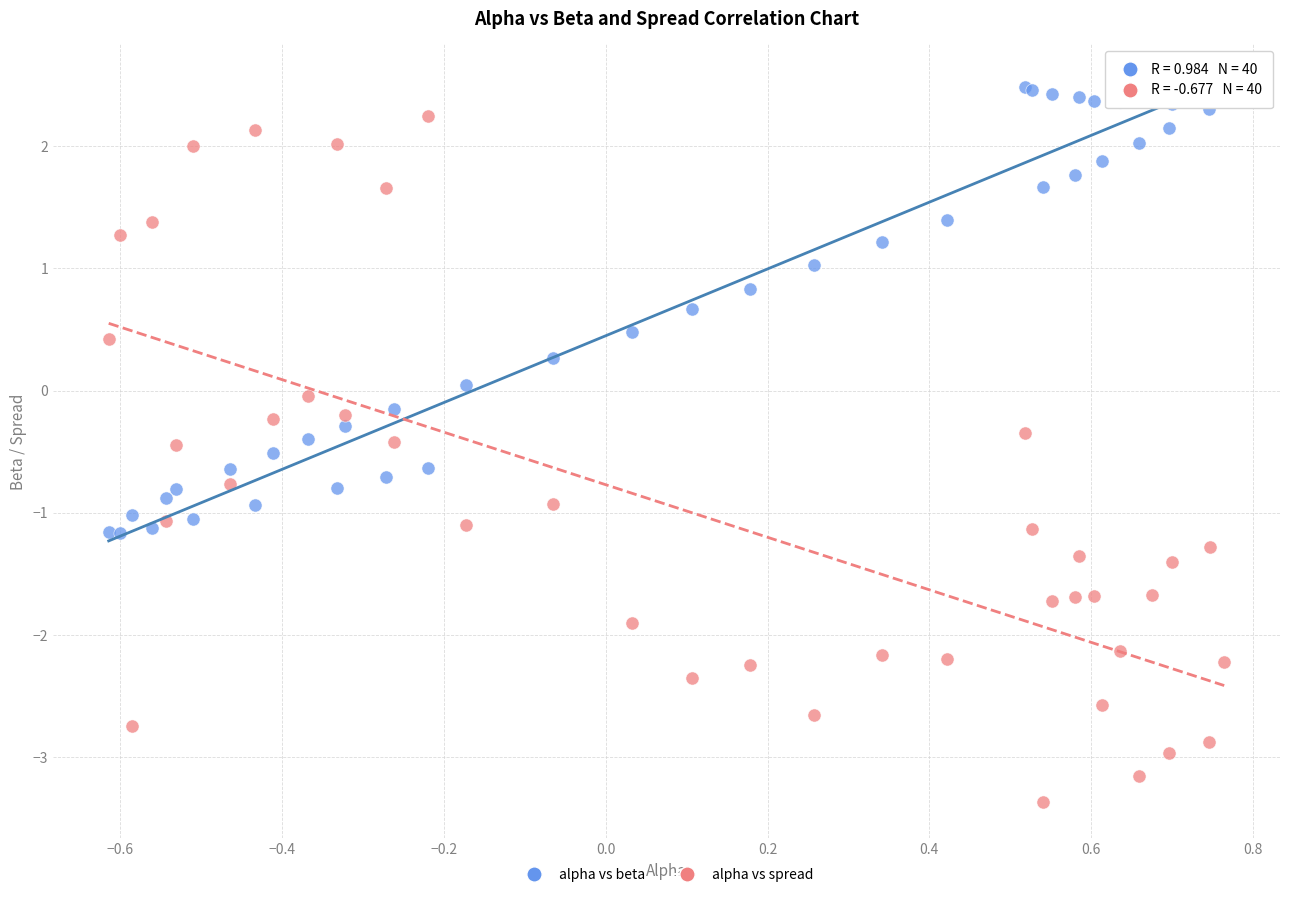

Which series has the largest Y range (max minus min)?

alpha vs spread